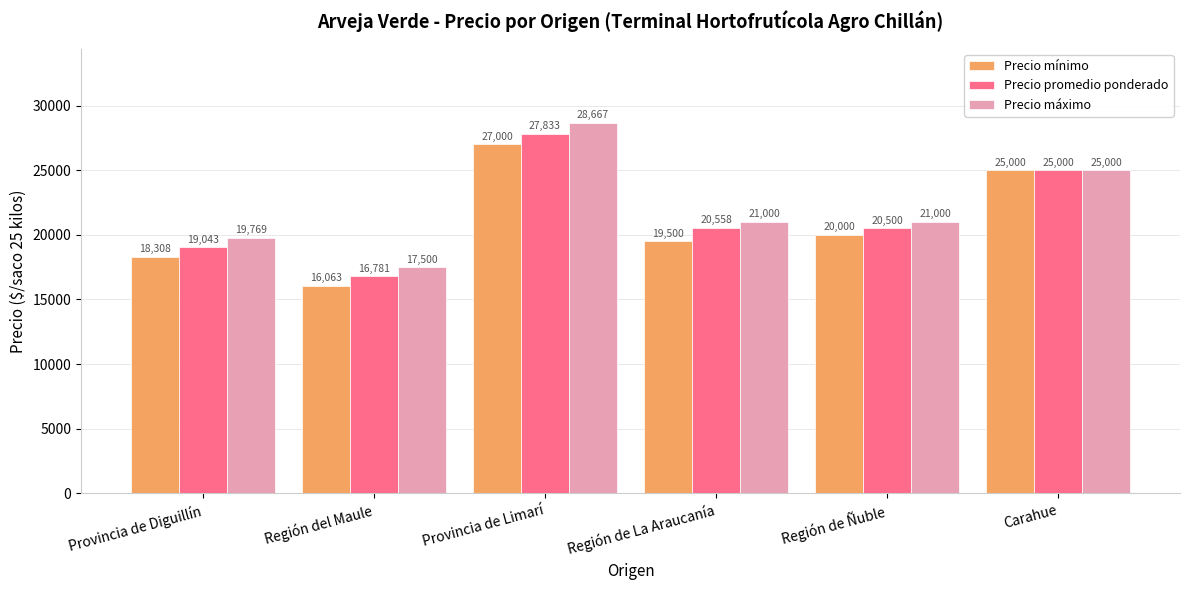

Which series changed the most between Provincia de Limarí and Región de La Araucanía?

Precio máximo